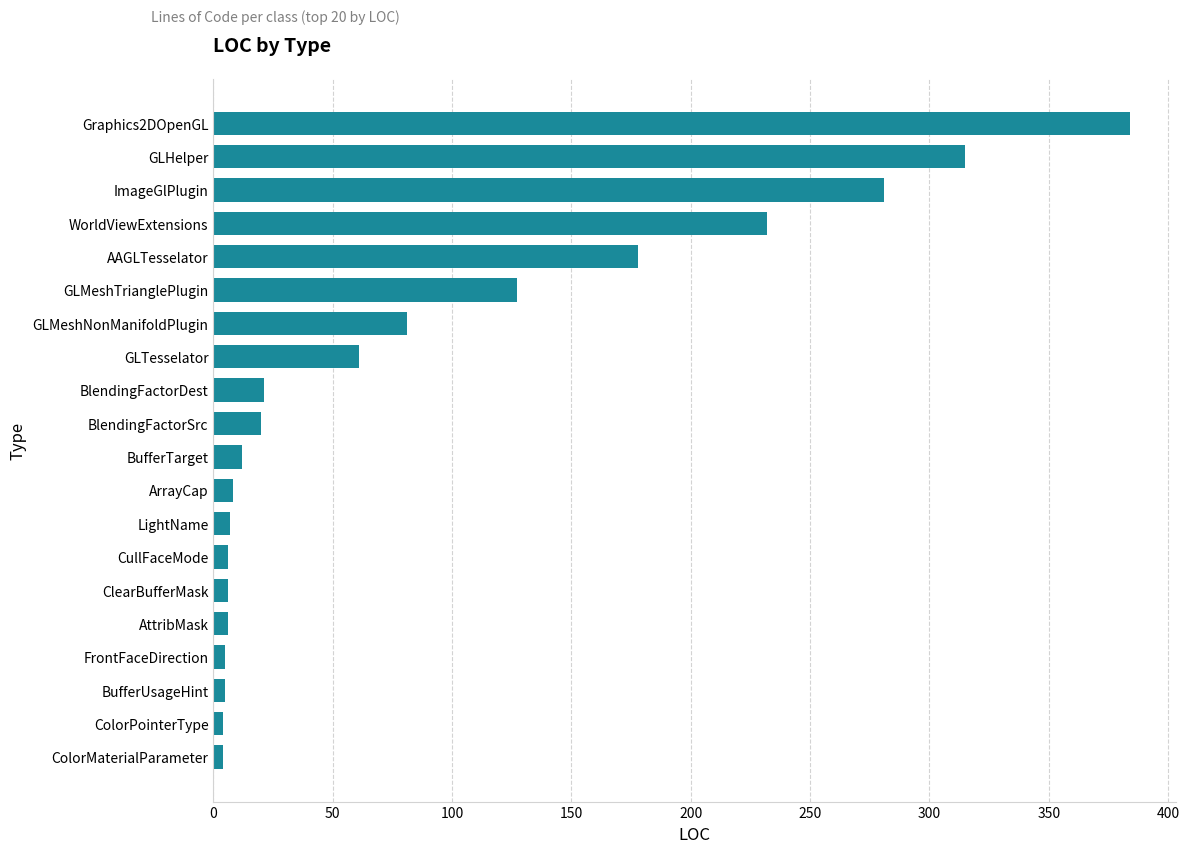

What is the difference between the maximum and minimum values?

380